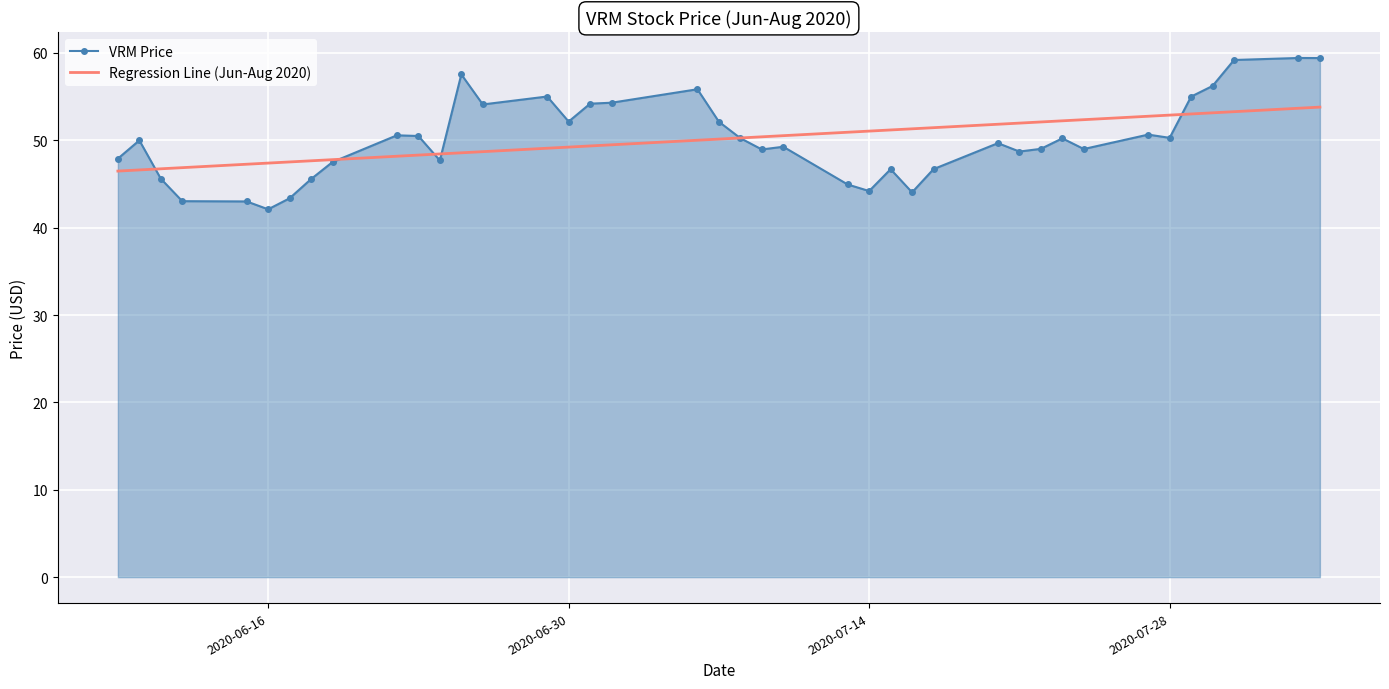

Rank the series by their maximum value, from highest to lowest.

VRM Price, Regression Line (Jun-Aug 2020)